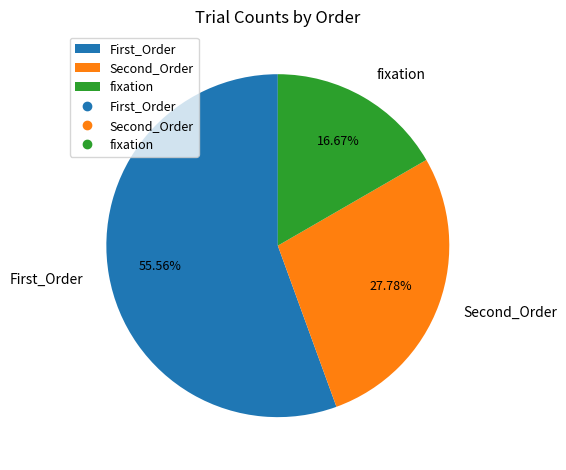

The Second_Order slice represents 38% of the pie. True or false?

False